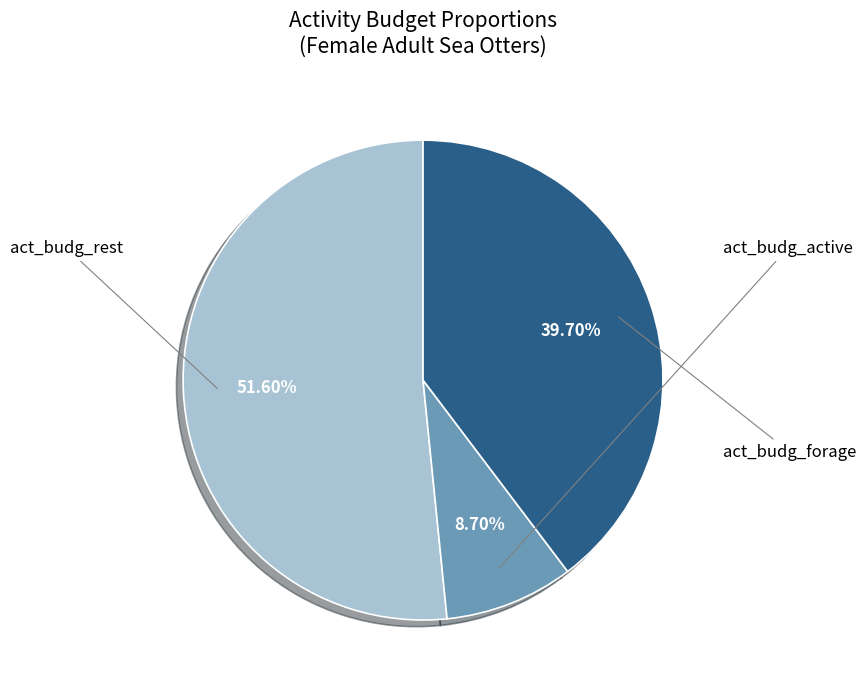

Which category has the smallest portion of the pie?

act_budg_active